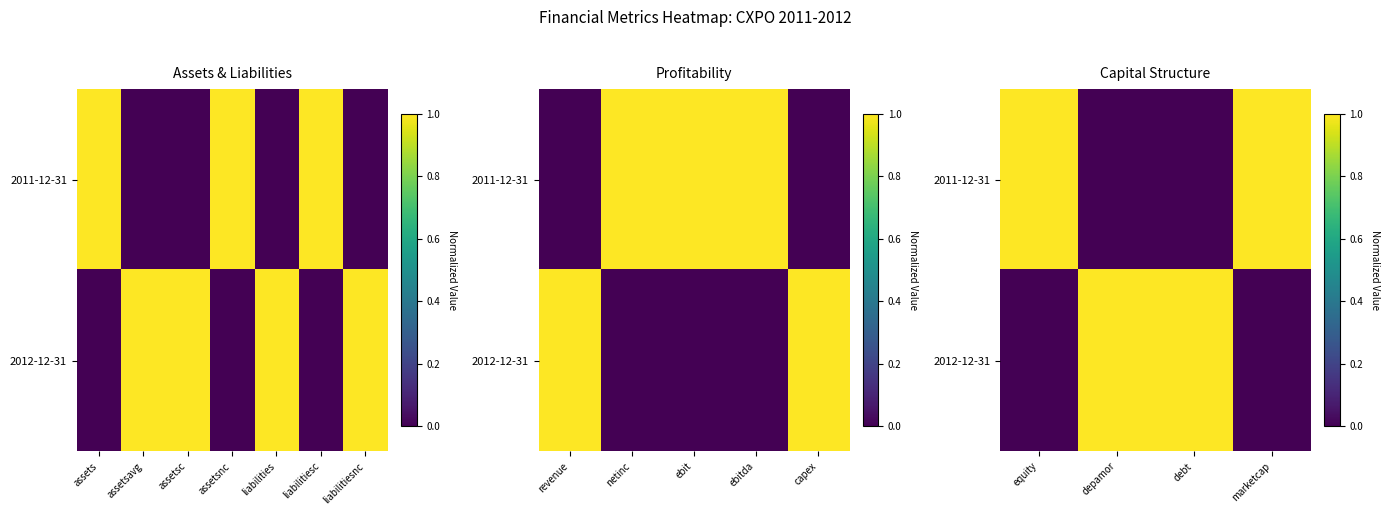

At equity, list the series in order from smallest to largest.

2012-12-31, 2011-12-31